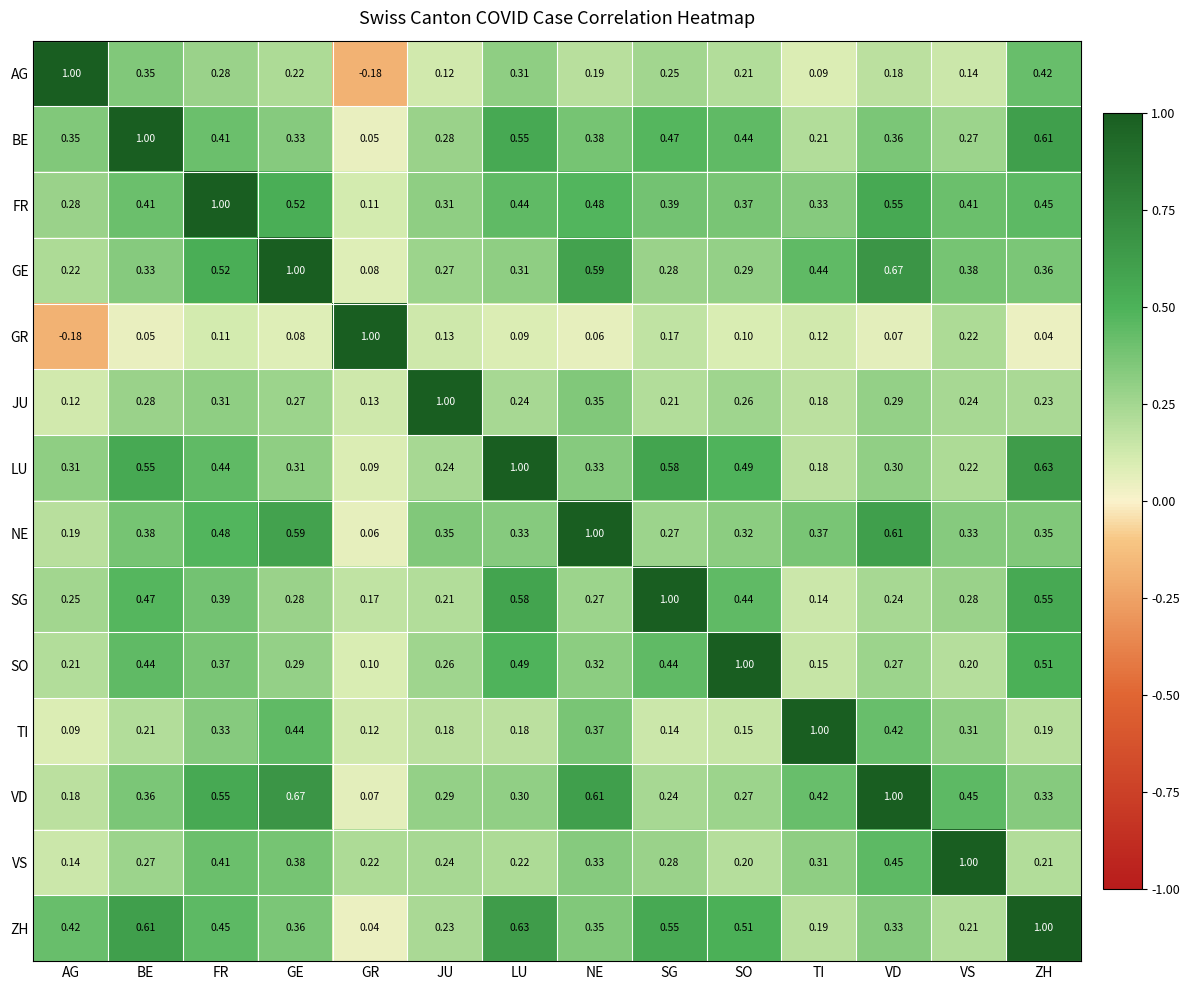

At which label is TI closest to 0?

AG